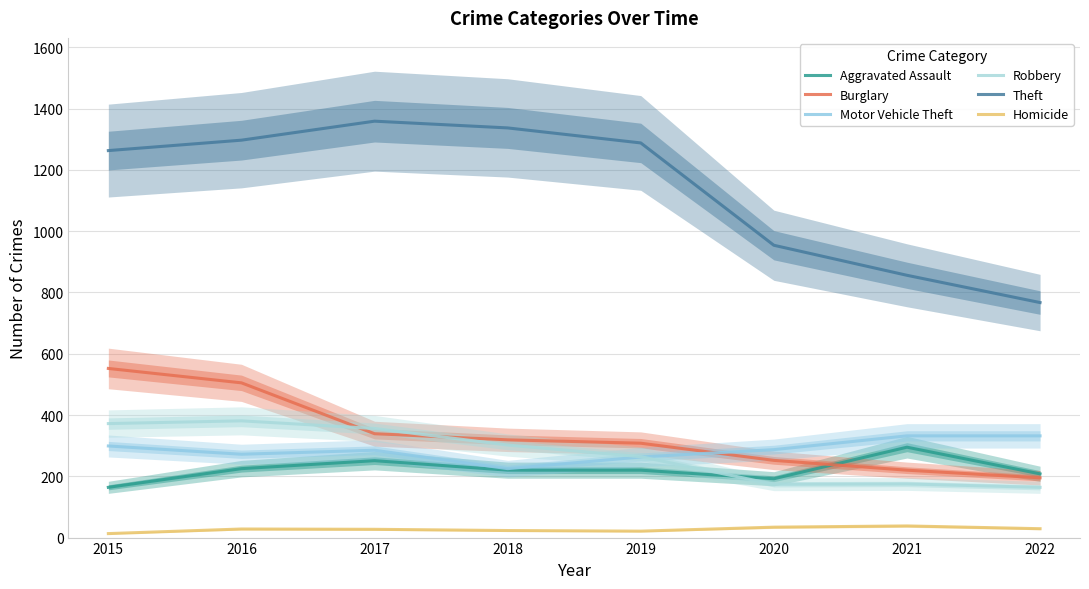

At which category is the sum across all series the highest?

2016